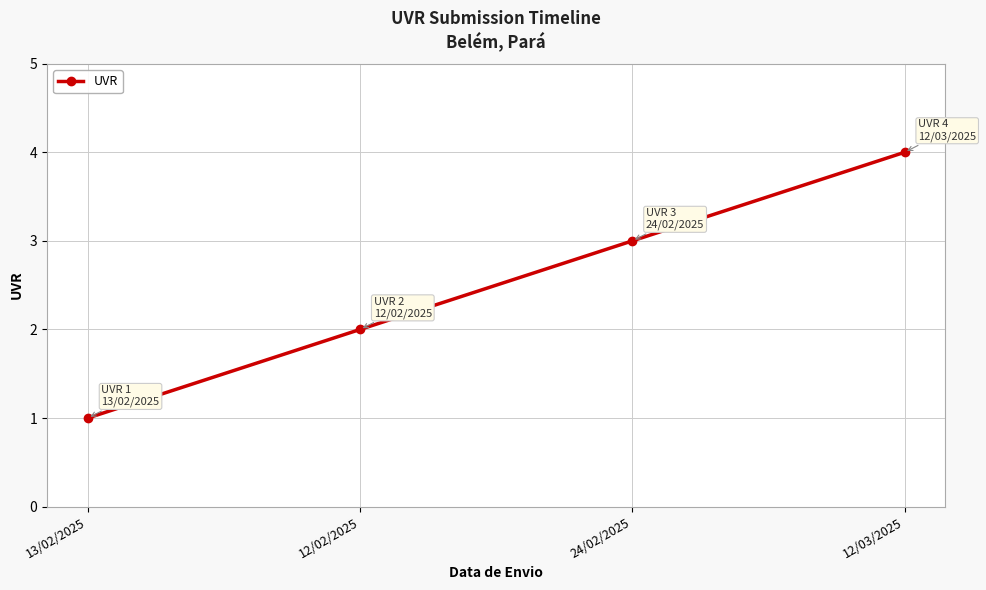

What is the label of the 2nd point from the right?

24/02/2025